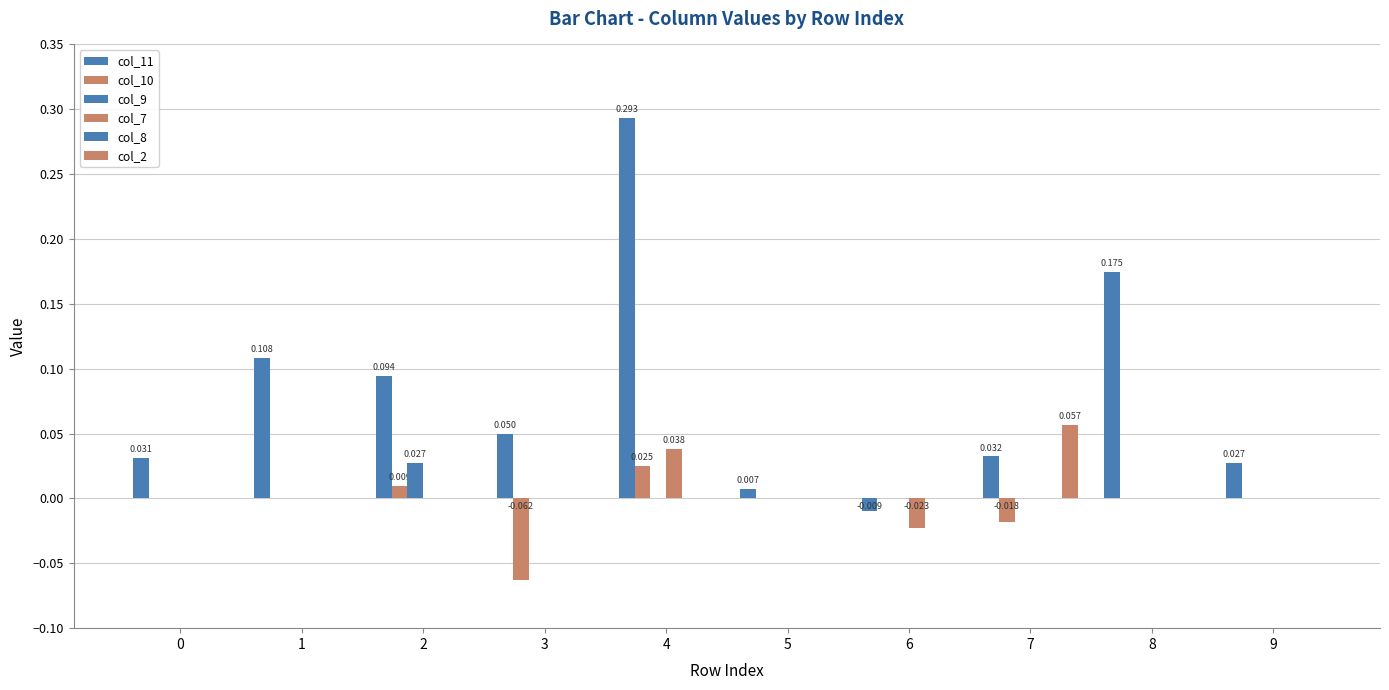

How many data points does each series have?

10